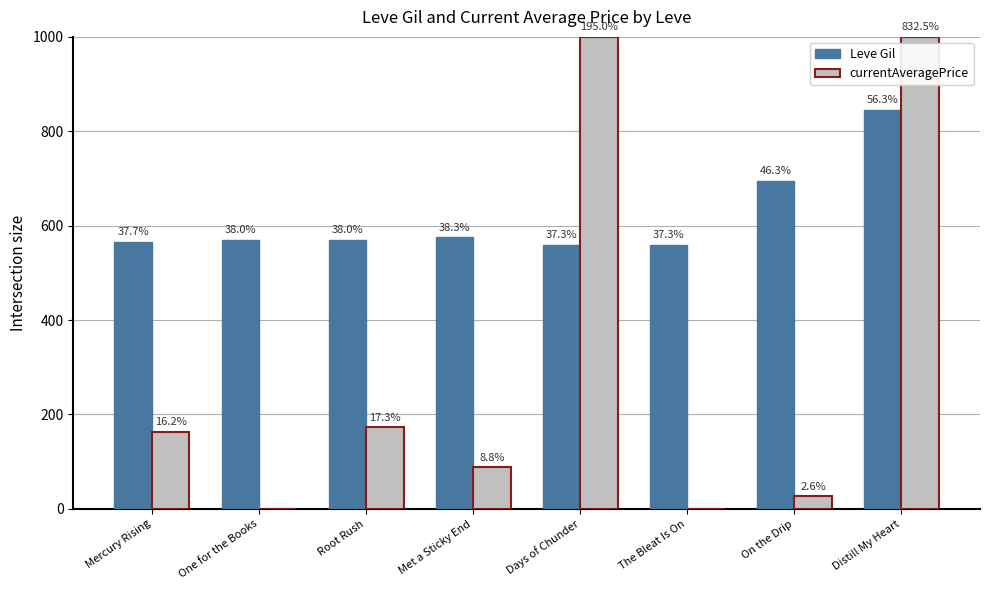

What are all the series names shown in the legend?

Leve Gil, currentAveragePrice